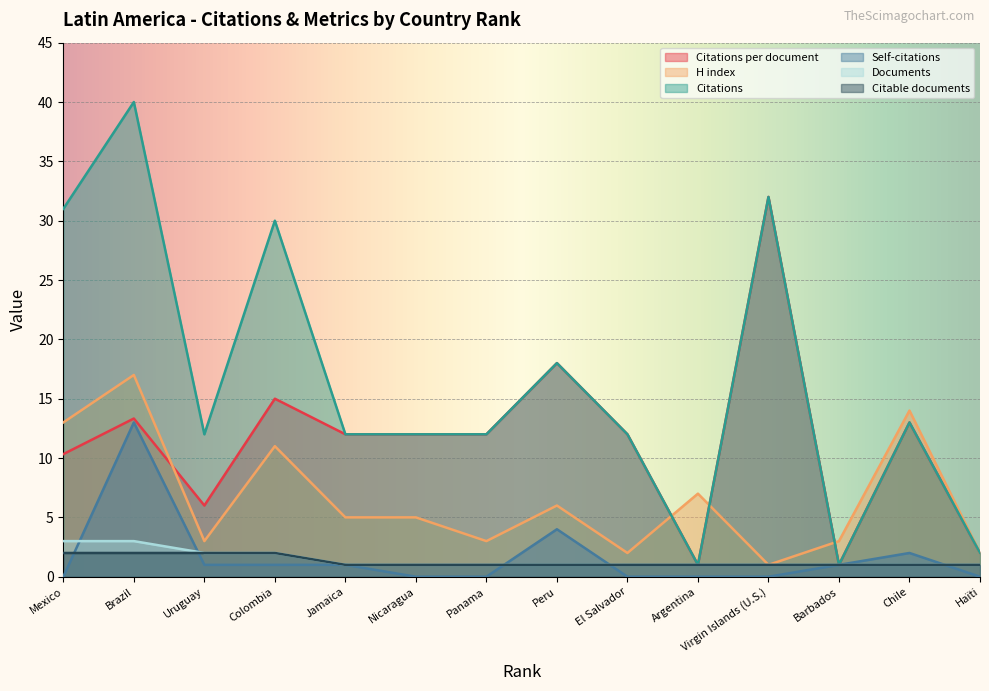

What is the label of the 3rd point from the right?

Barbados